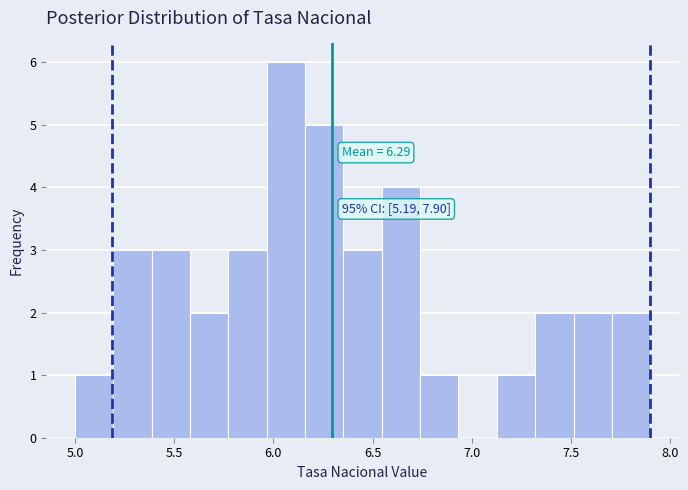

Read against the x-axis, roughly where is the centre of the tallest bar?

6.05